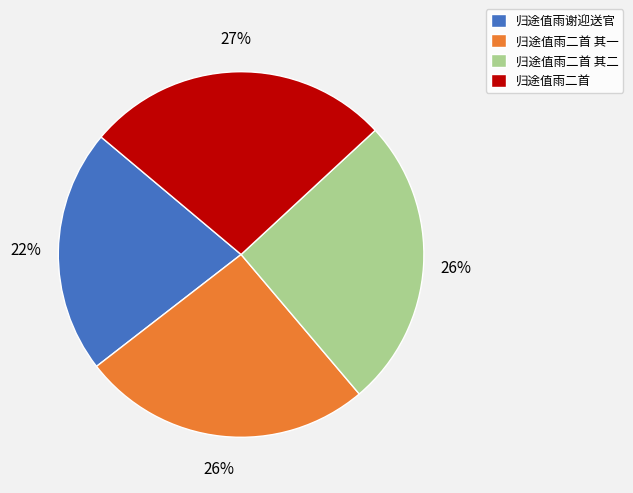

Combined, do 归途值雨二首 and 归途值雨谢迎送官 account for over 50%?

No